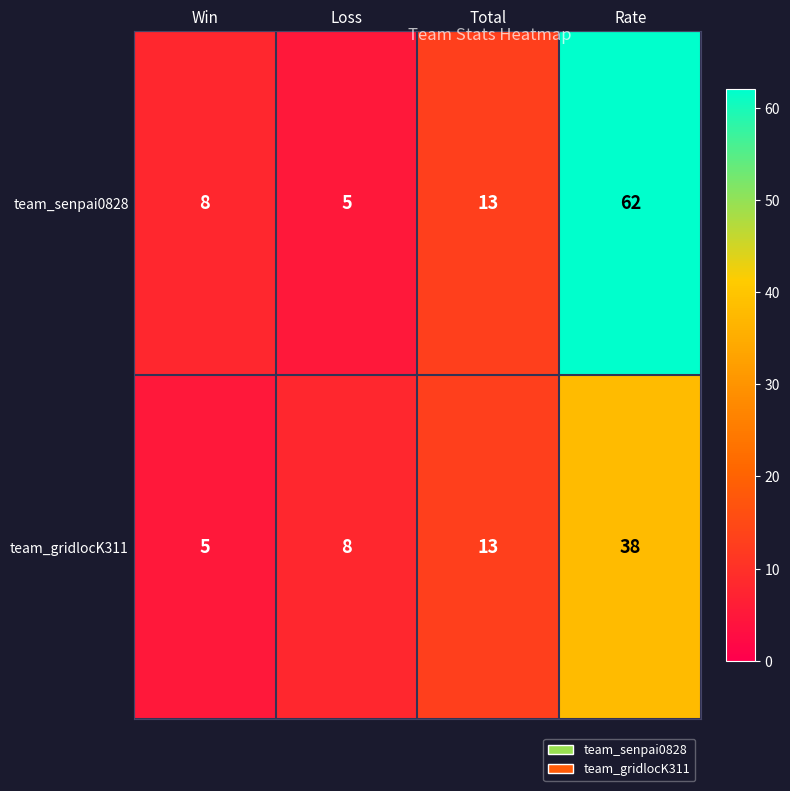

At which category is the sum across all series the highest?

Rate